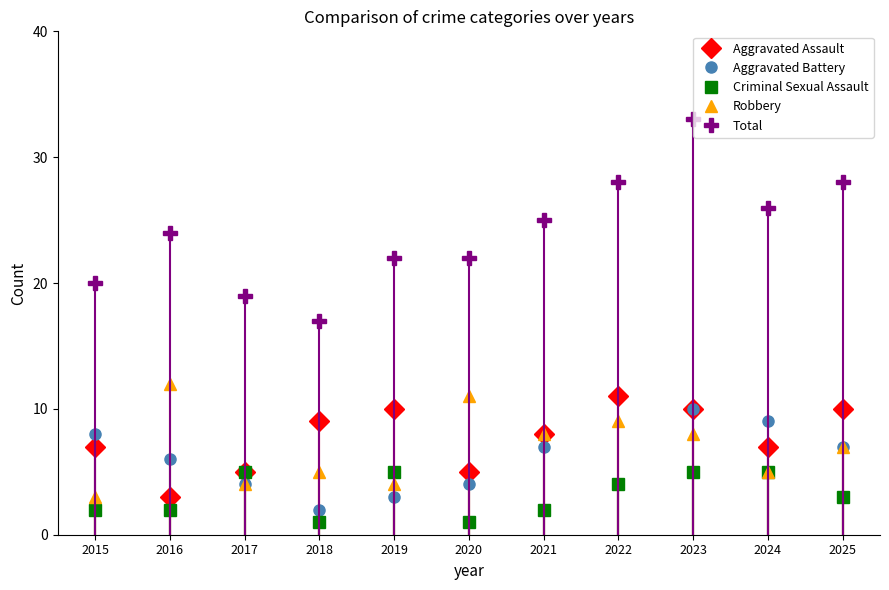

True or false: Robbery and Total intersect in this chart.

False